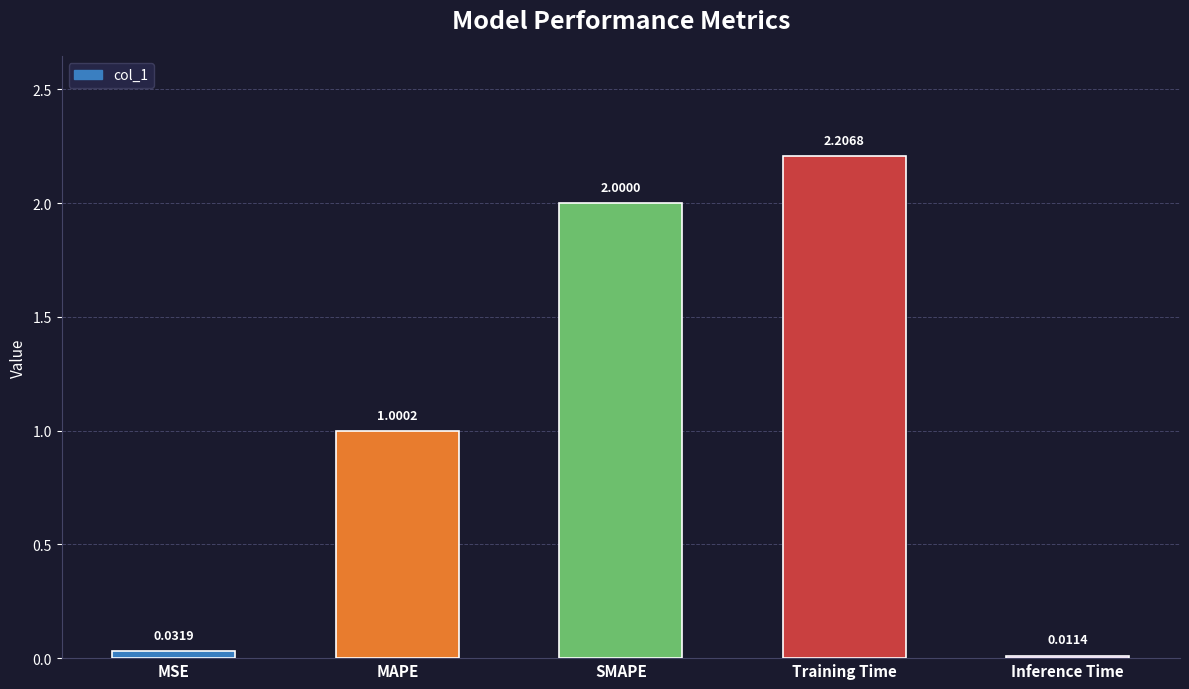

Which category has the lowest value across all series?

Inference Time